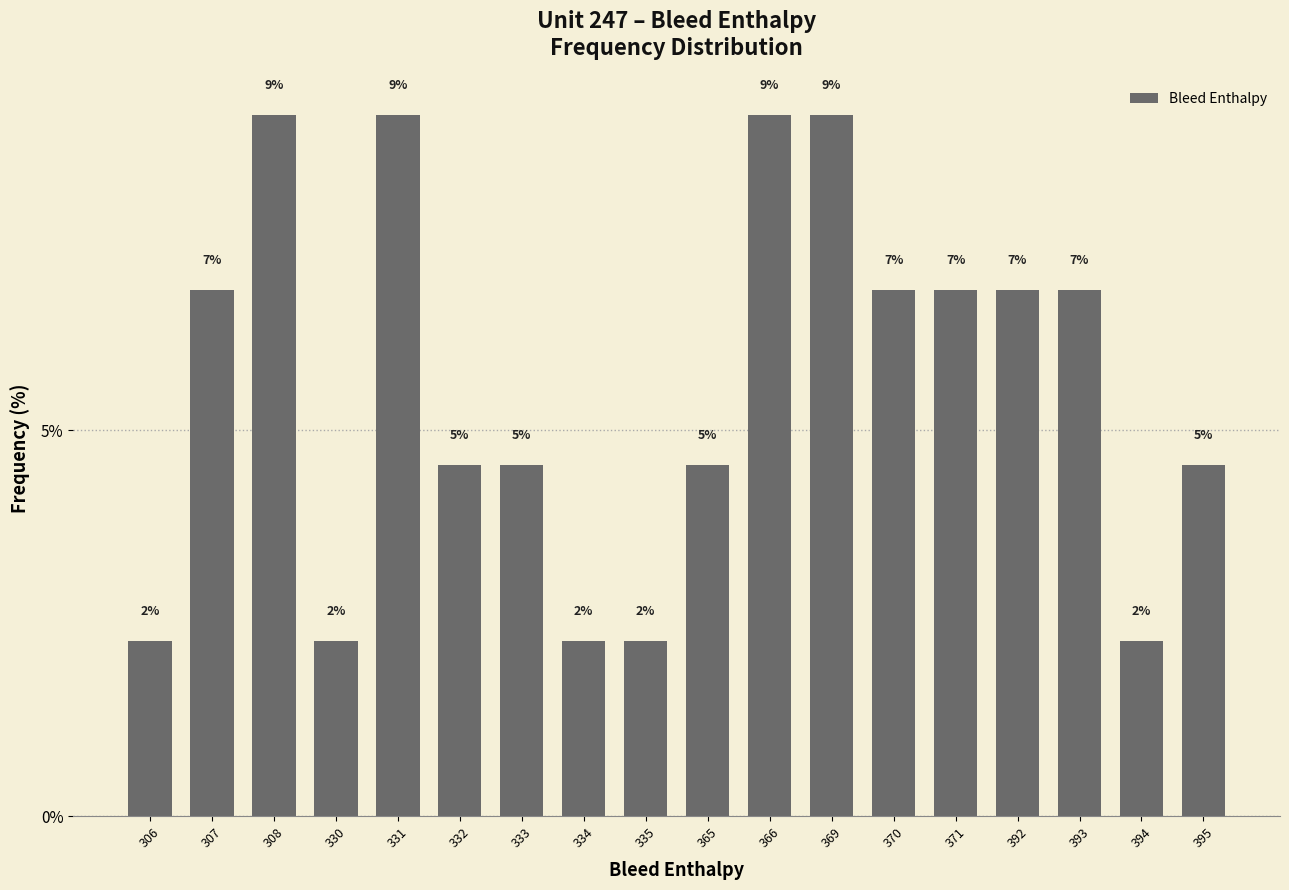

True or false: the data shows 1.4 at 306.

False